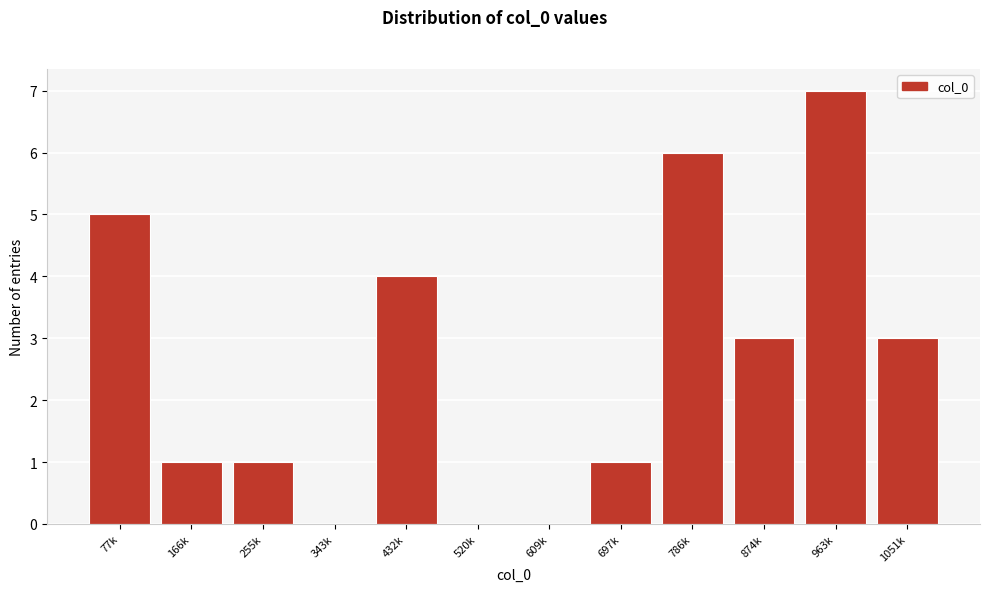

Reading left to right, transcribe all the data shown in this chart.

77k=5	166k=1	255k=1	343k=0	432k=4	520k=0	609k=0	697k=1	786k=6	874k=3	963k=7	1051k=3